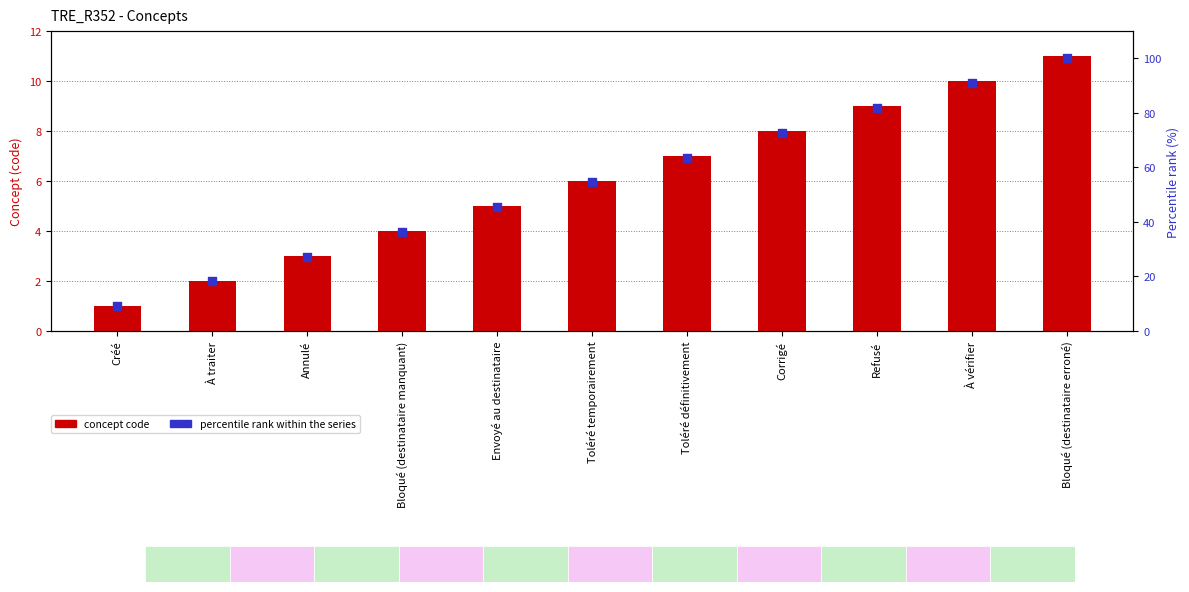

Which series has the largest total across all categories?

percentile rank within the series